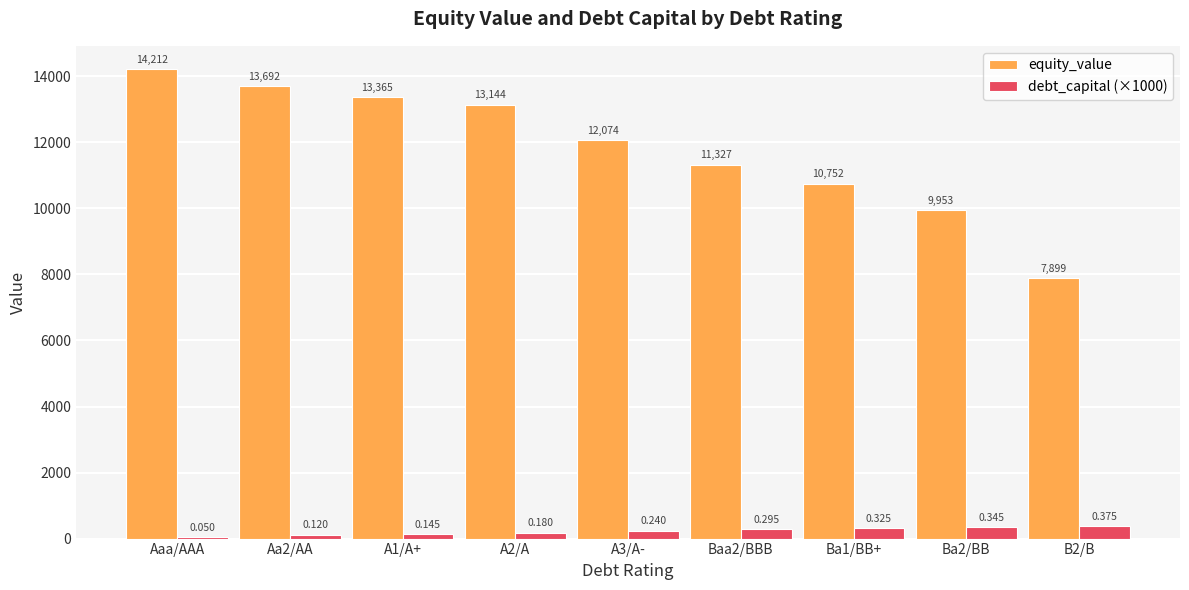

Is the value of debt_capital (×1000) at A3/A- greater than the value of equity_value at Ba2/BB?

No